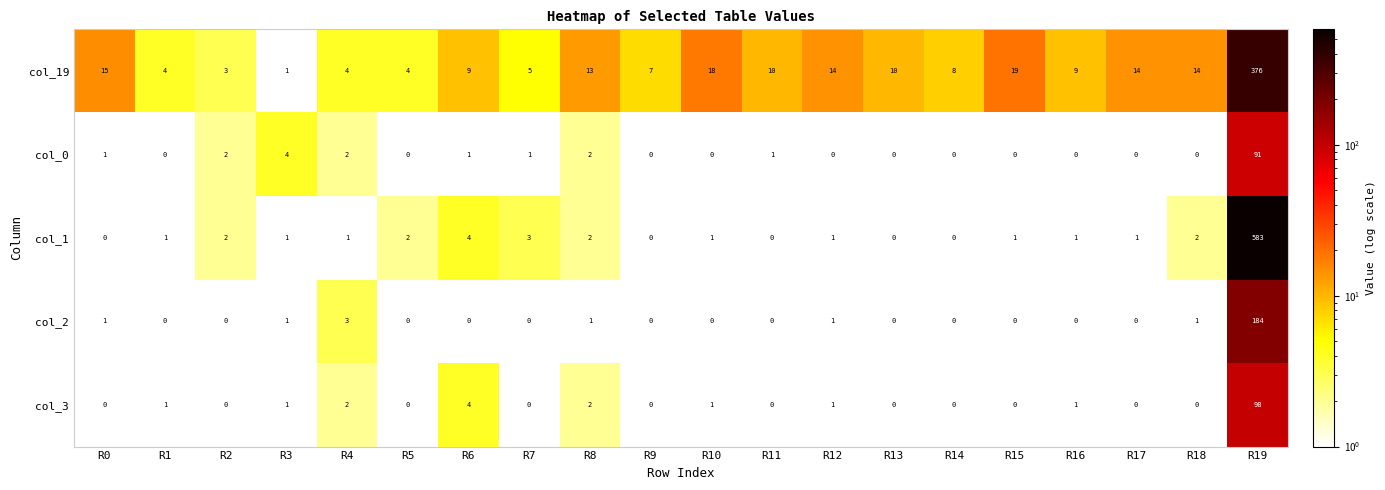

Which series has the widest spread of values?

col_1